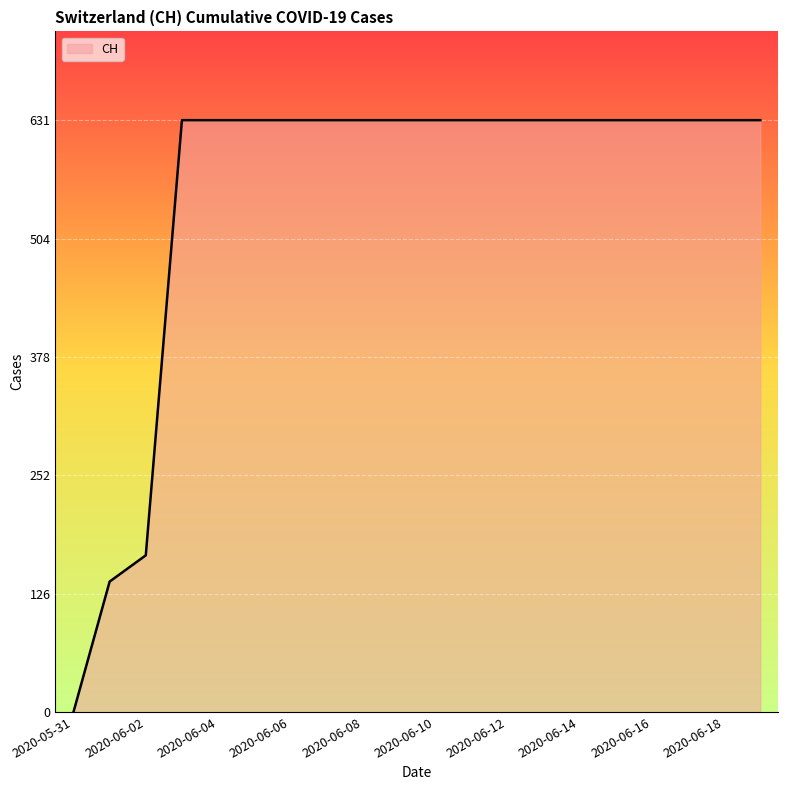

Does the chart display data point markers on the line(s)?

No